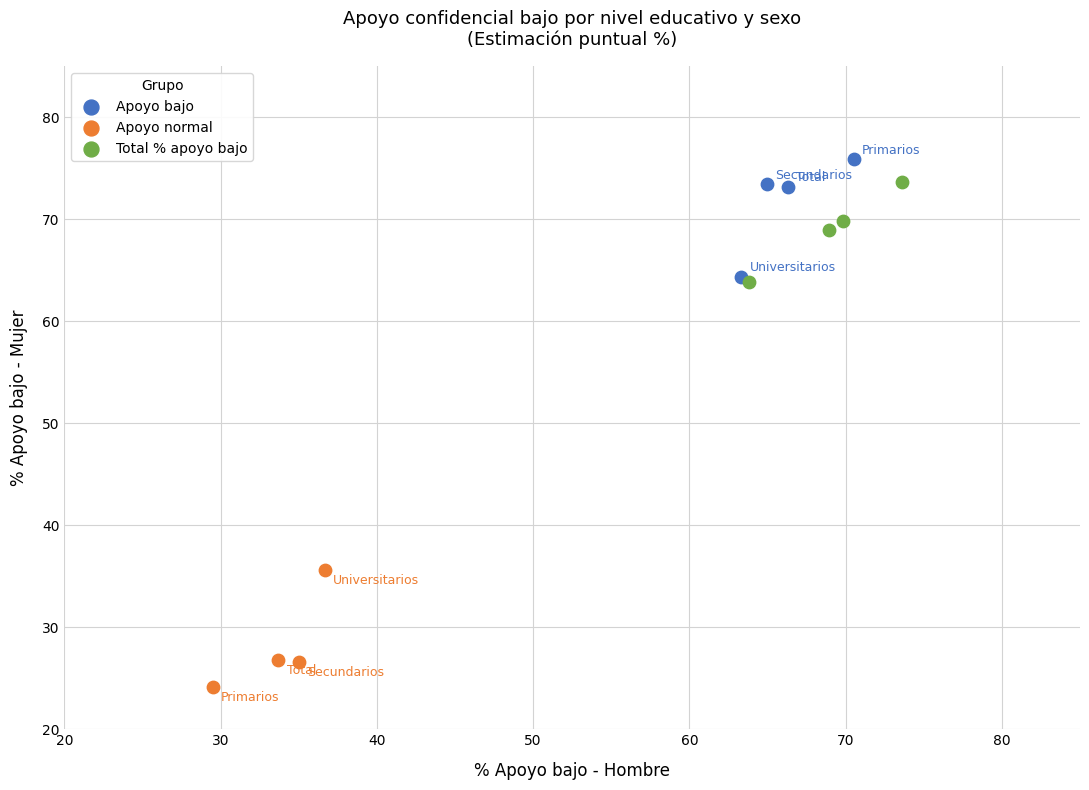

What are all the series names shown in the legend?

Apoyo bajo, Apoyo normal, Total % apoyo bajo